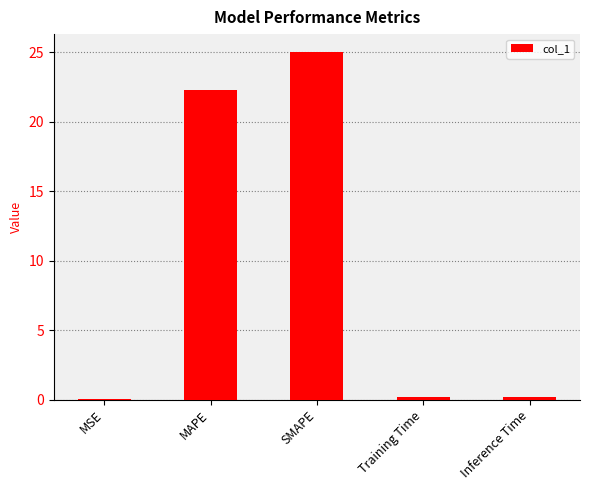

What is the sum of all values?

47.7